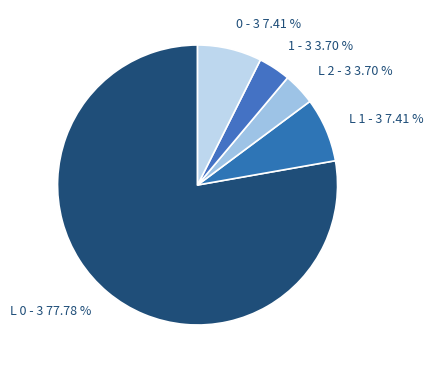

To the nearest percent, what portion does L 0 - 3 represent?

78%